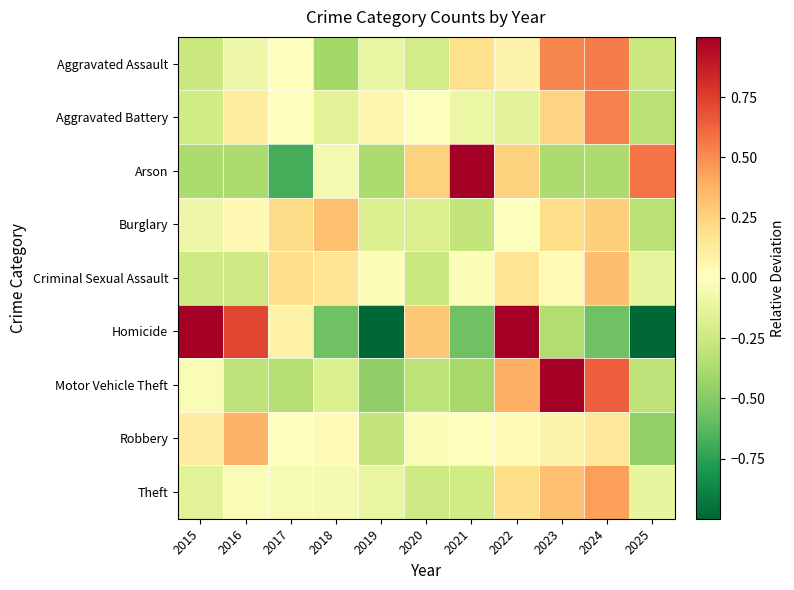

Which series has the widest spread of values?

Homicide